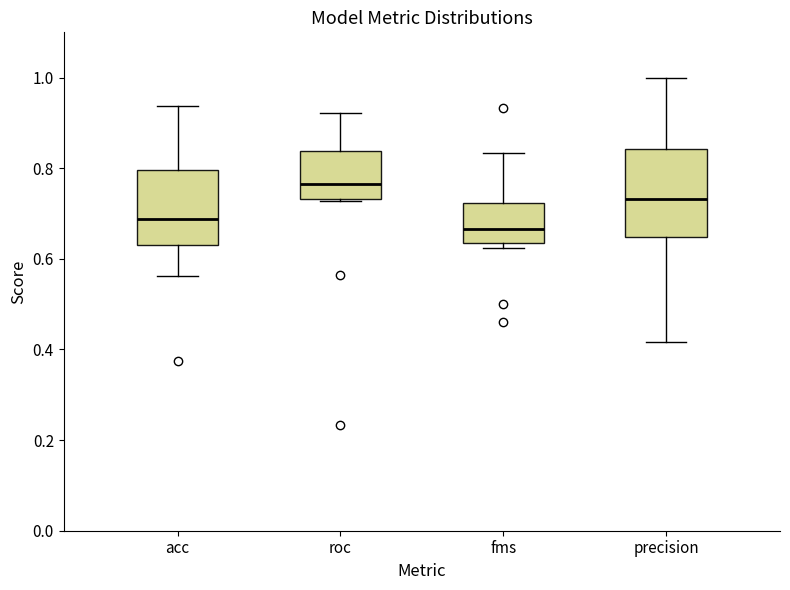

Which box's median line is the lowest?

fms